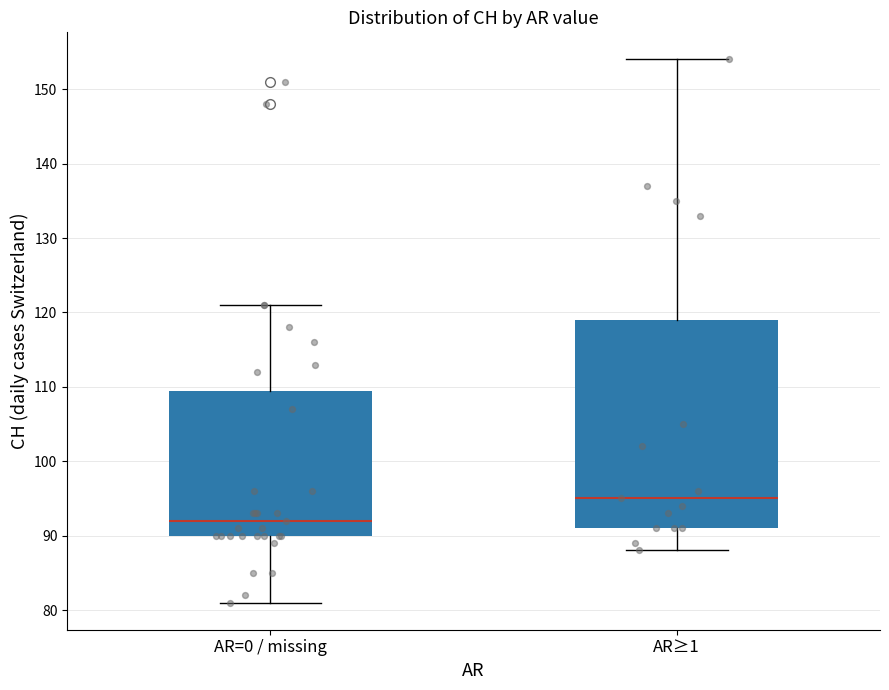

Reading left to right, read every box against the y-axis: the position of its median line, the range the box covers, and the ends of its whiskers. The values are not printed on the chart, so give them approximately, as read against the axis.

AR=0 / missing: median 92, box 90 to 110, whiskers 81 to 121
AR≥1: median 95, box 91 to 119, whiskers 88 to 154